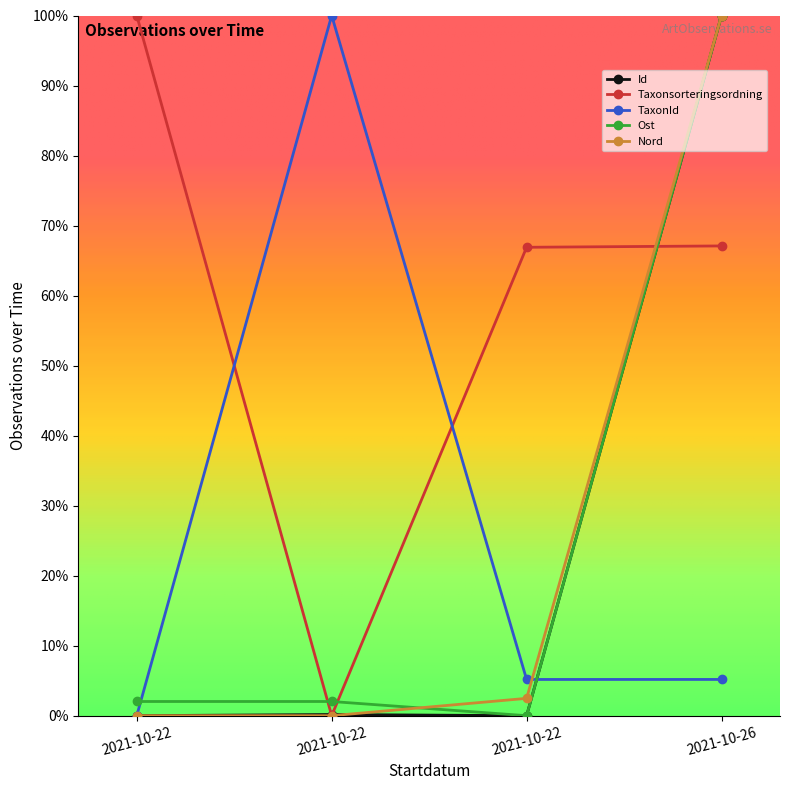

Reading right to left, transcribe all the data shown in this chart.

Id: 2021-10-26=100.0	2021-10-22=0.0	2021-10-22=0.2	2021-10-22=0.0
Taxonsorteringsordning: 2021-10-26=67.1	2021-10-22=66.9	2021-10-22=0.0	2021-10-22=100.0
TaxonId: 2021-10-26=5.2	2021-10-22=5.2	2021-10-22=100.0	2021-10-22=0.0
Ost: 2021-10-26=100.0	2021-10-22=0.0	2021-10-22=2.0	2021-10-22=2.0
Nord: 2021-10-26=100.0	2021-10-22=2.5	2021-10-22=0.0	2021-10-22=0.0